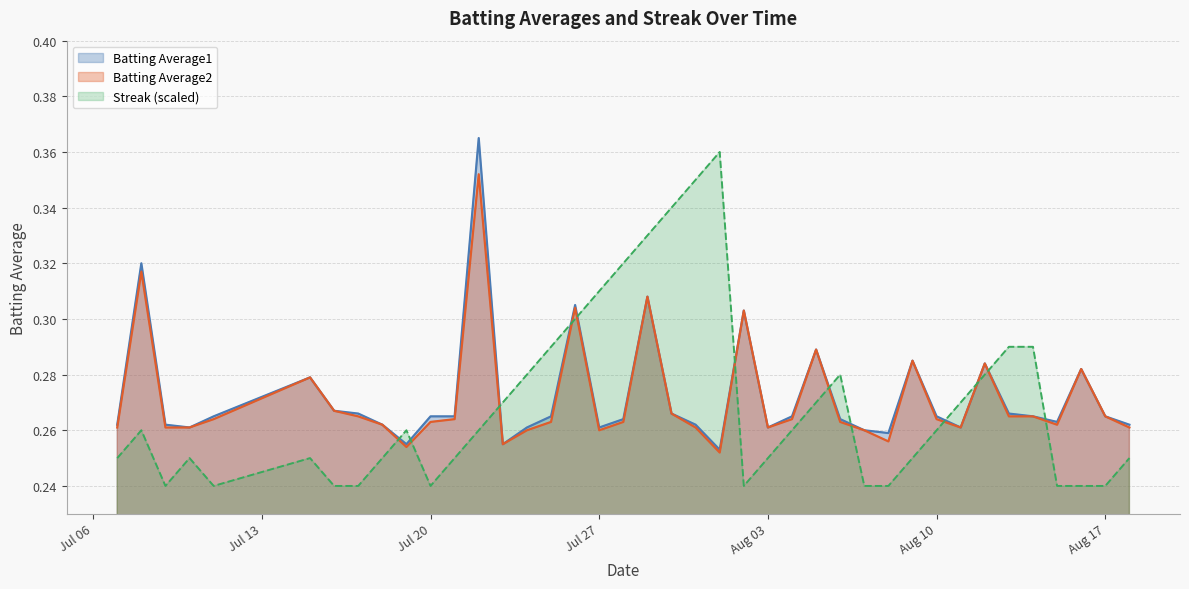

At which label is Batting Average2 closest to 0?

2010-08-01